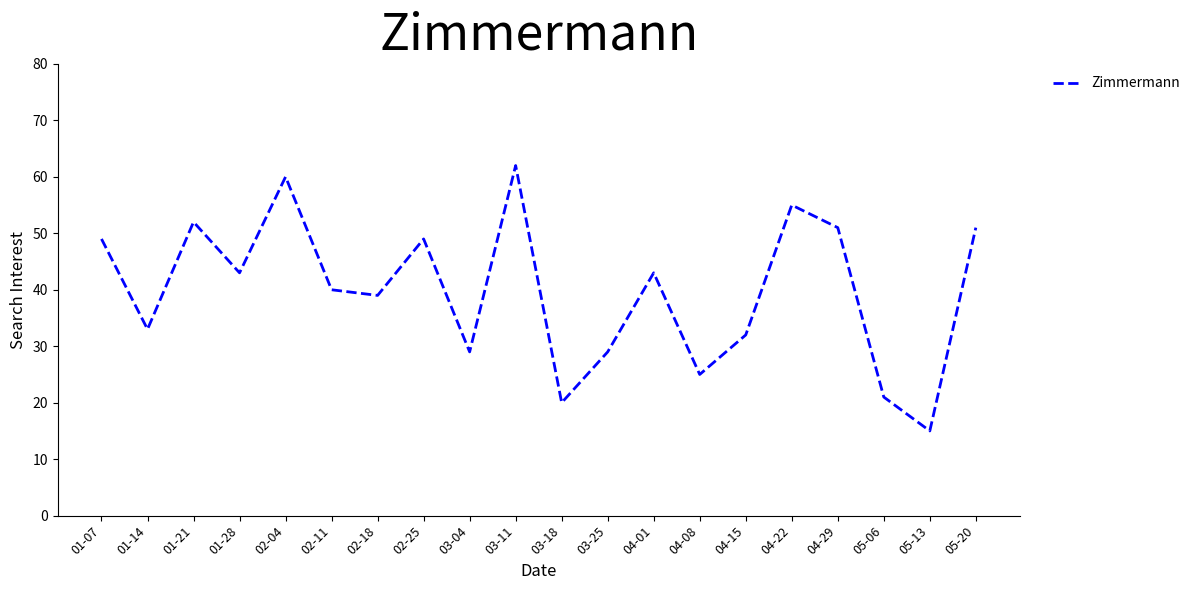

Reading left to right, extract all data points from this chart.

49	33	52	43	60	40	39	49	29	62	20	29	43	25	32	55	51	21	15	51